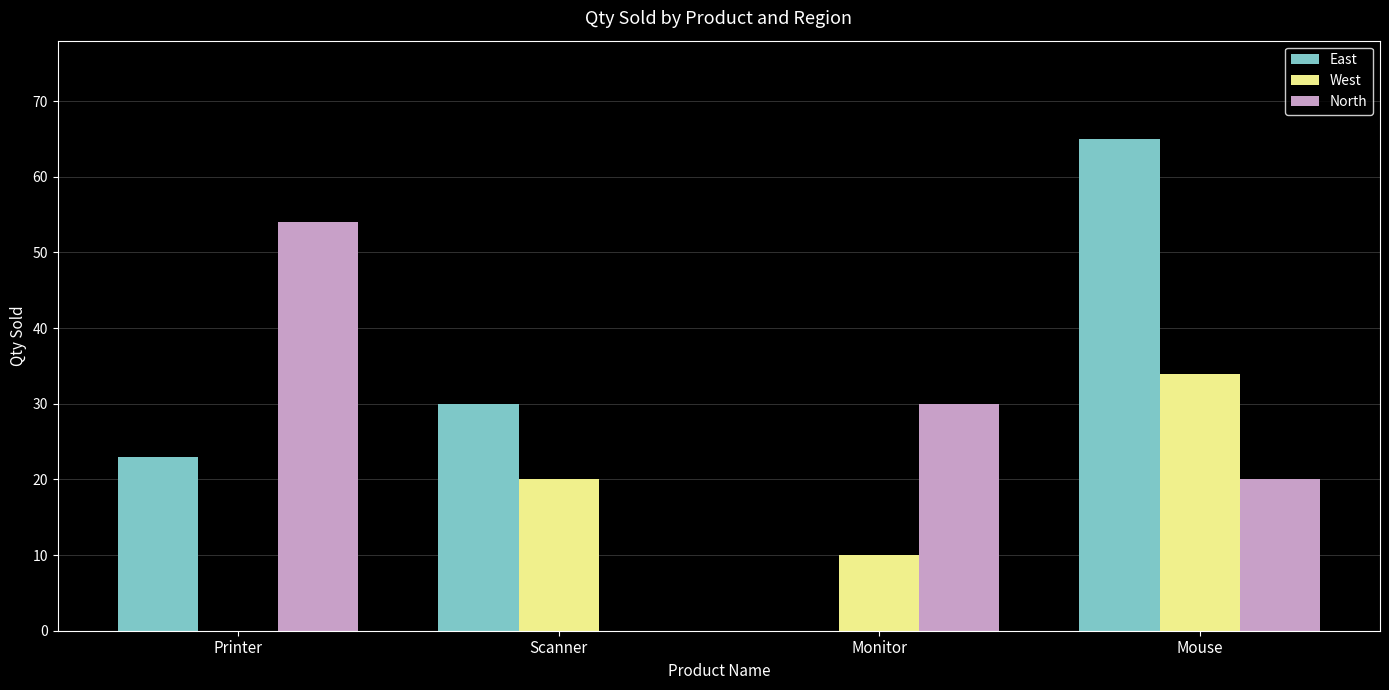

Which series has the largest total across all categories?

East